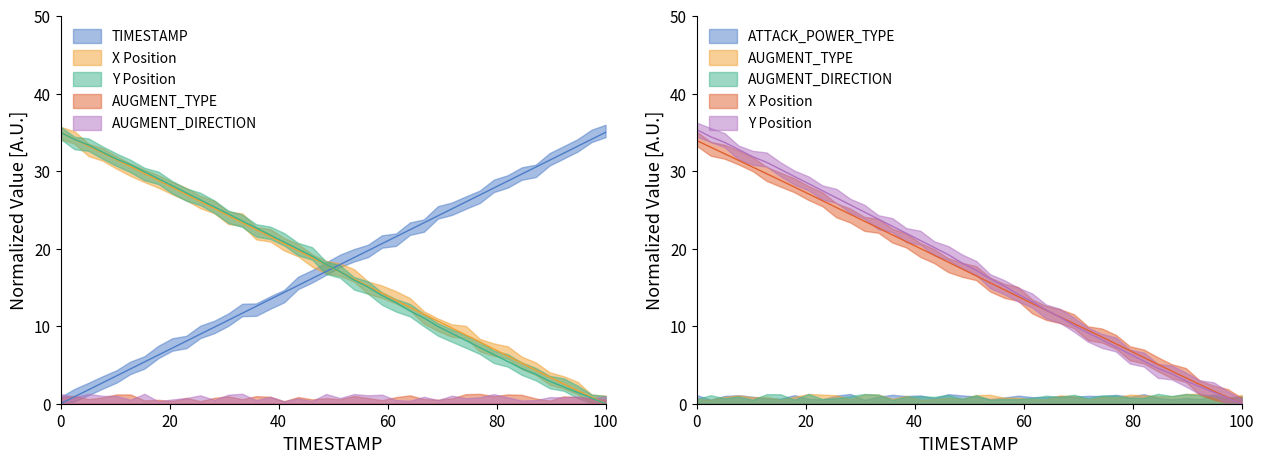

What is the average value of the X series?

17.5